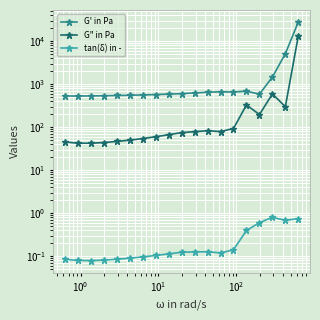

Which series has the largest total across all categories?

G' in Pa